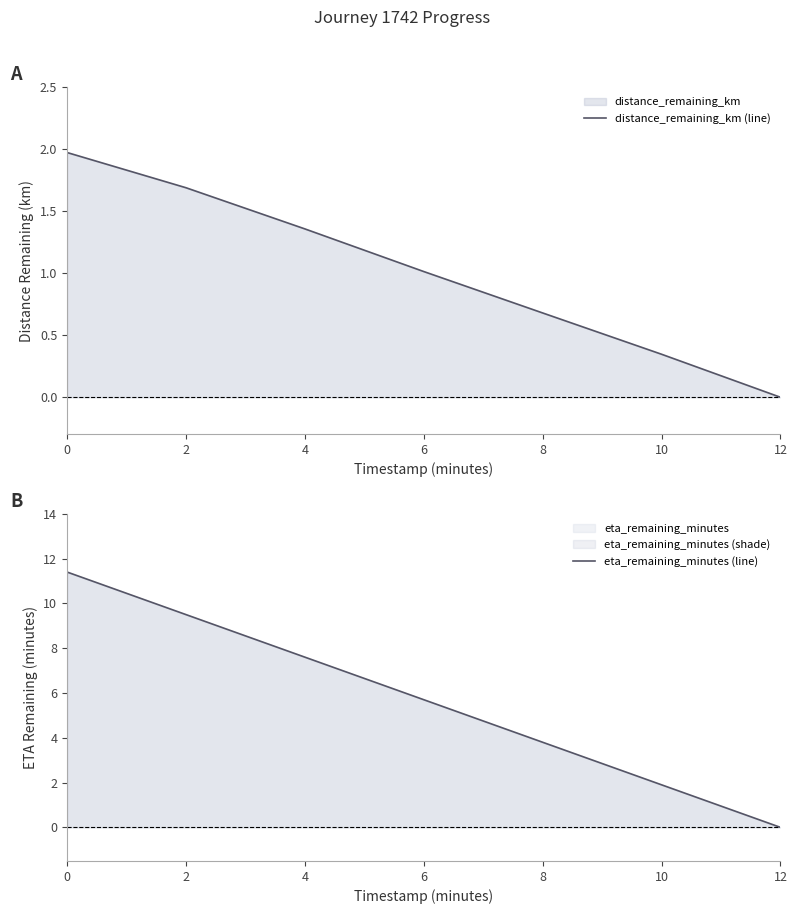

Reading left to right, transcribe all the data shown in this chart.

distance_remaining_km (line): 2.0	1.7	1.4	1.0	0.7	0.3	0.0
eta_remaining_minutes (line): 11.4	9.5	7.6	5.7	3.8	1.9	0.0